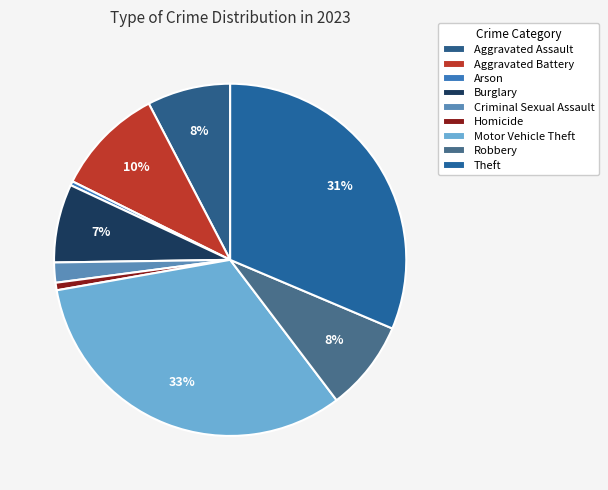

Rank the categories by value from lowest to highest.

Arson, Homicide, Criminal Sexual Assault, Burglary, Aggravated Assault, Robbery, Aggravated Battery, Theft, Motor Vehicle Theft